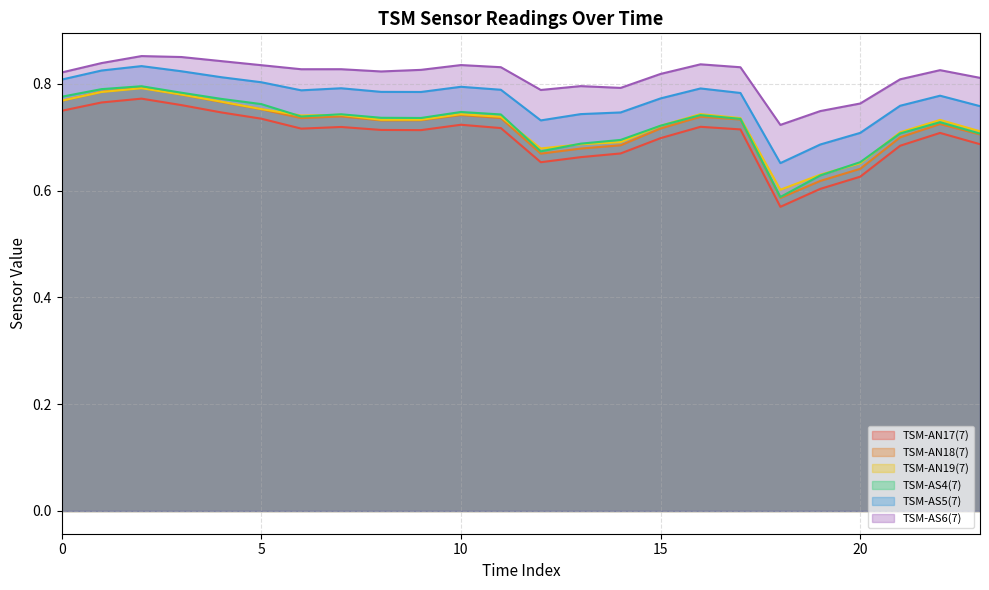

Which series has the largest total across all categories?

TSM-AS6(7)